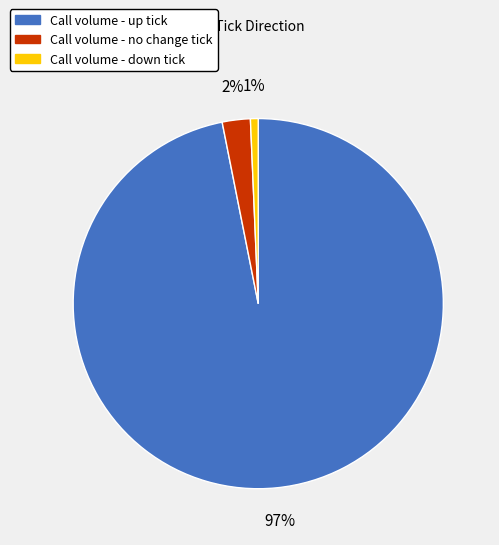

Does any single category account for the majority?

Yes